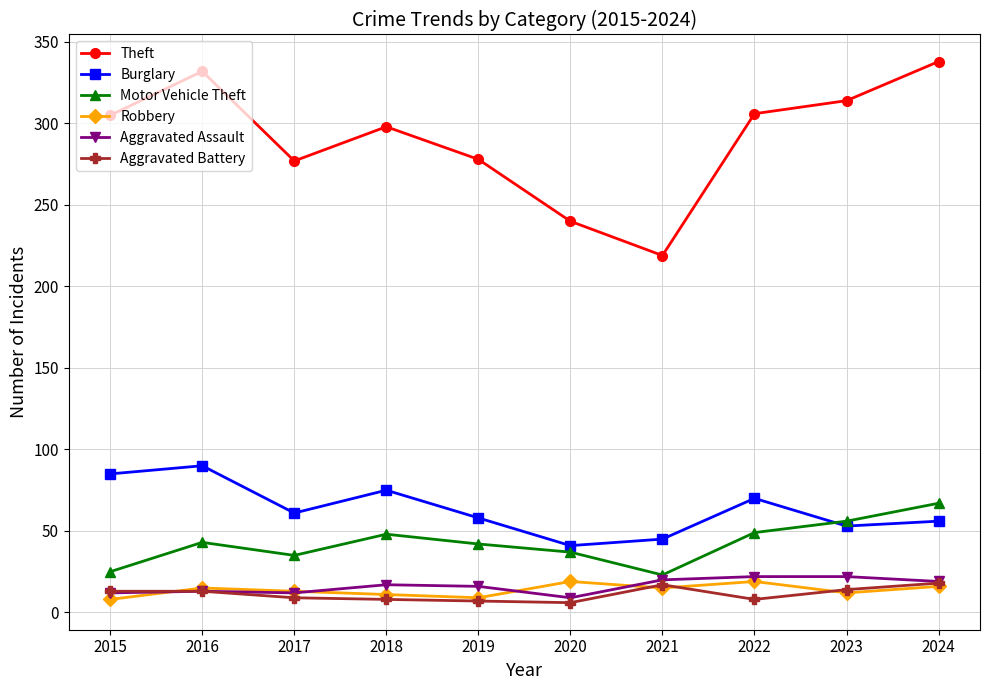

At how many categories does at least one series exceed 101?

10